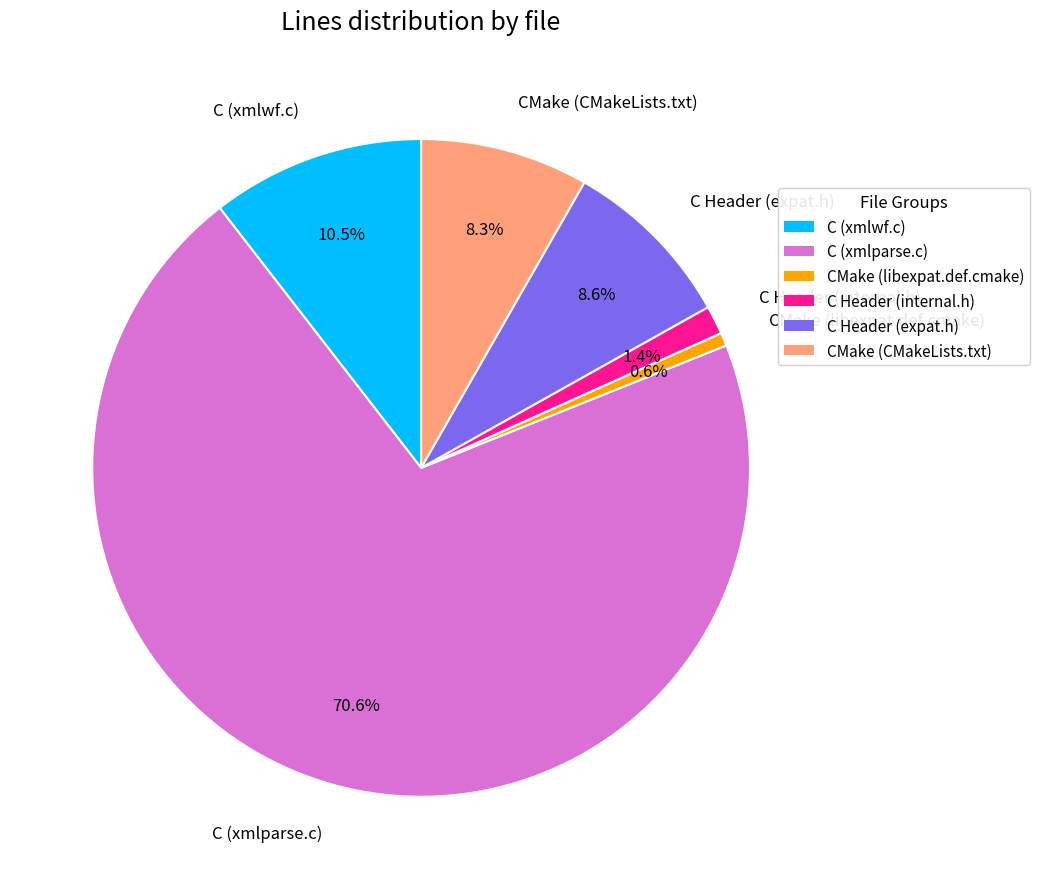

How many slices are in this pie chart?

6